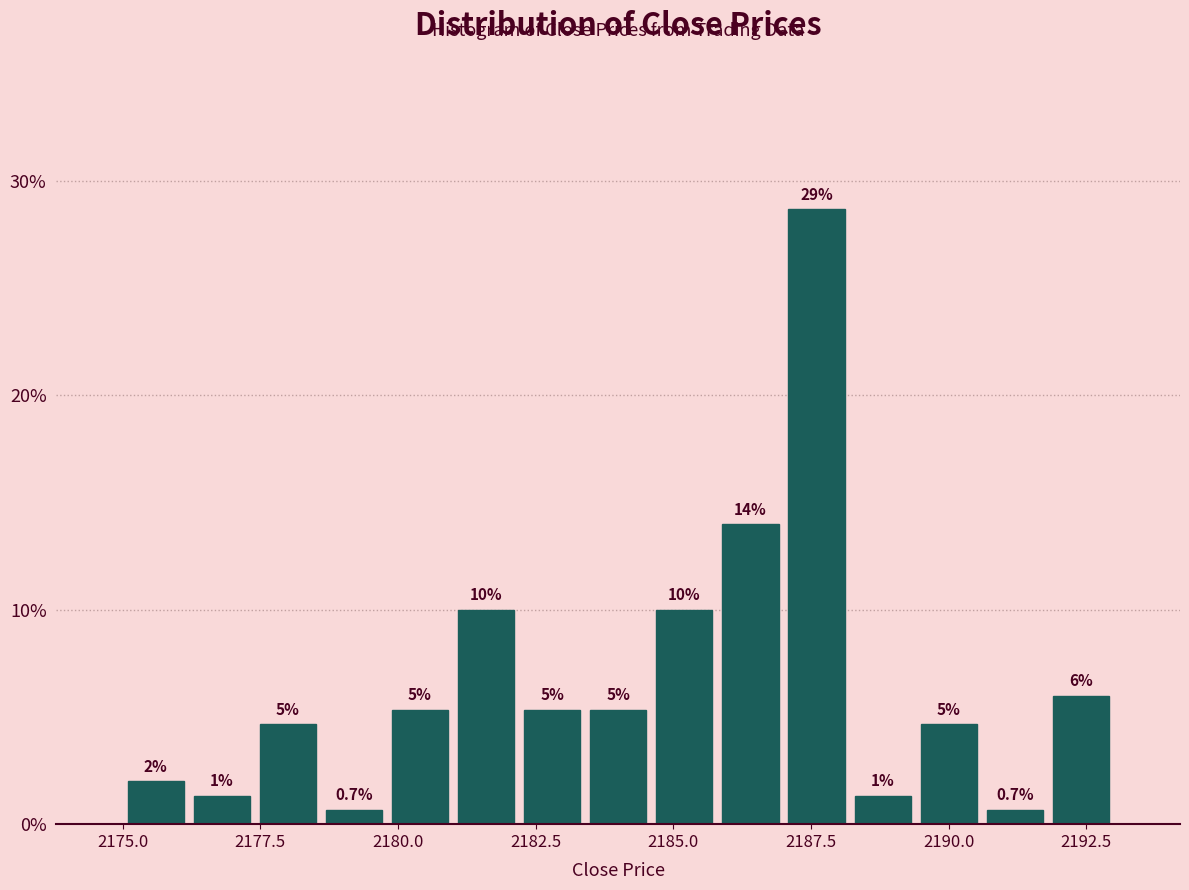

Around what value on the x-axis is the tallest bar? Give the approximate position of its centre, as read against the axis.

2187.5